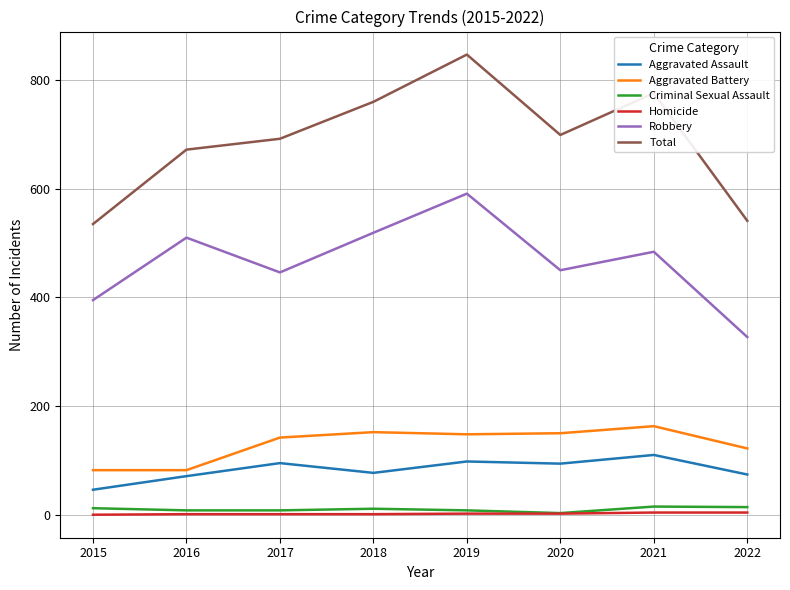

In Robbery, how many points are higher than both neighbors (excluding endpoints)?

3